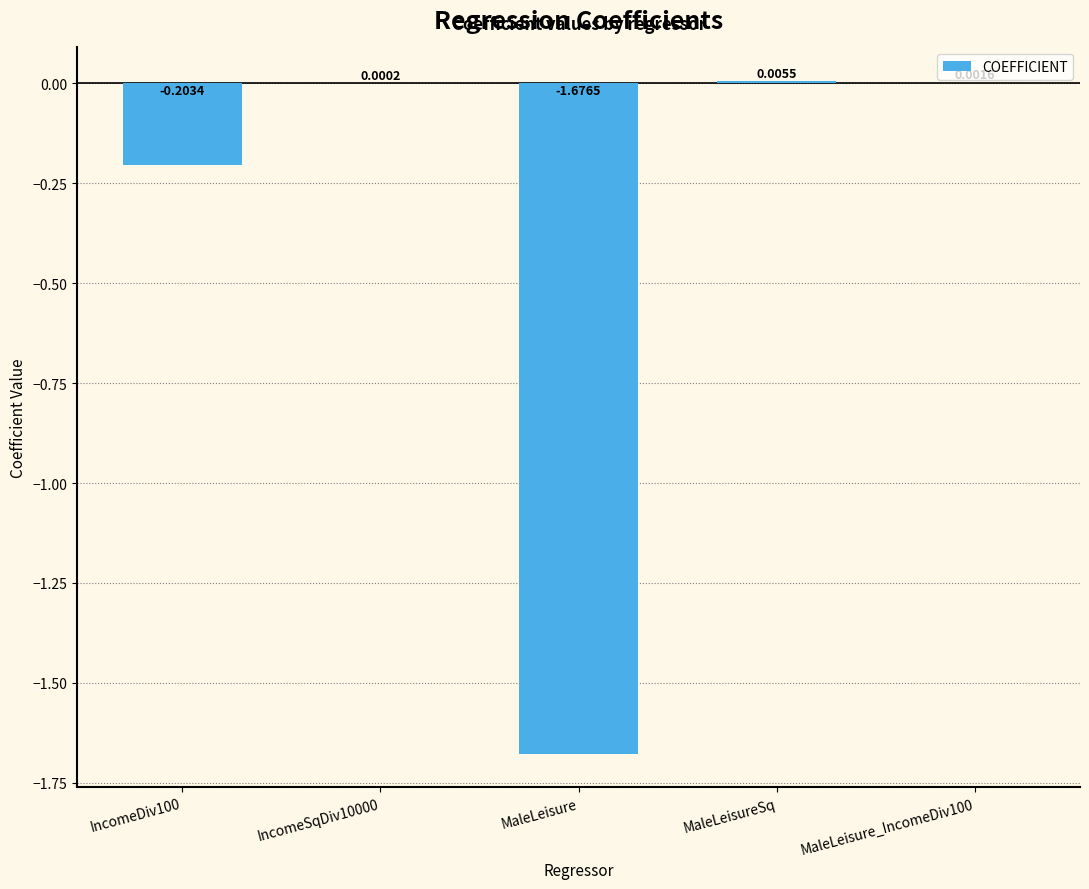

Are the bars grouped side by side (vs. stacked)?

No